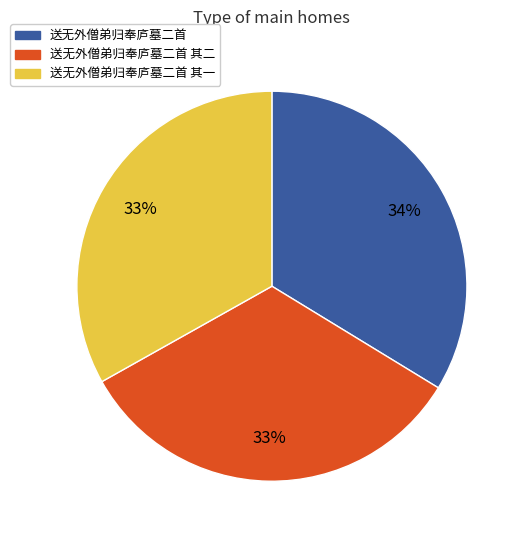

To the nearest percent, what is the difference between the largest and smallest slice percentages?

1%